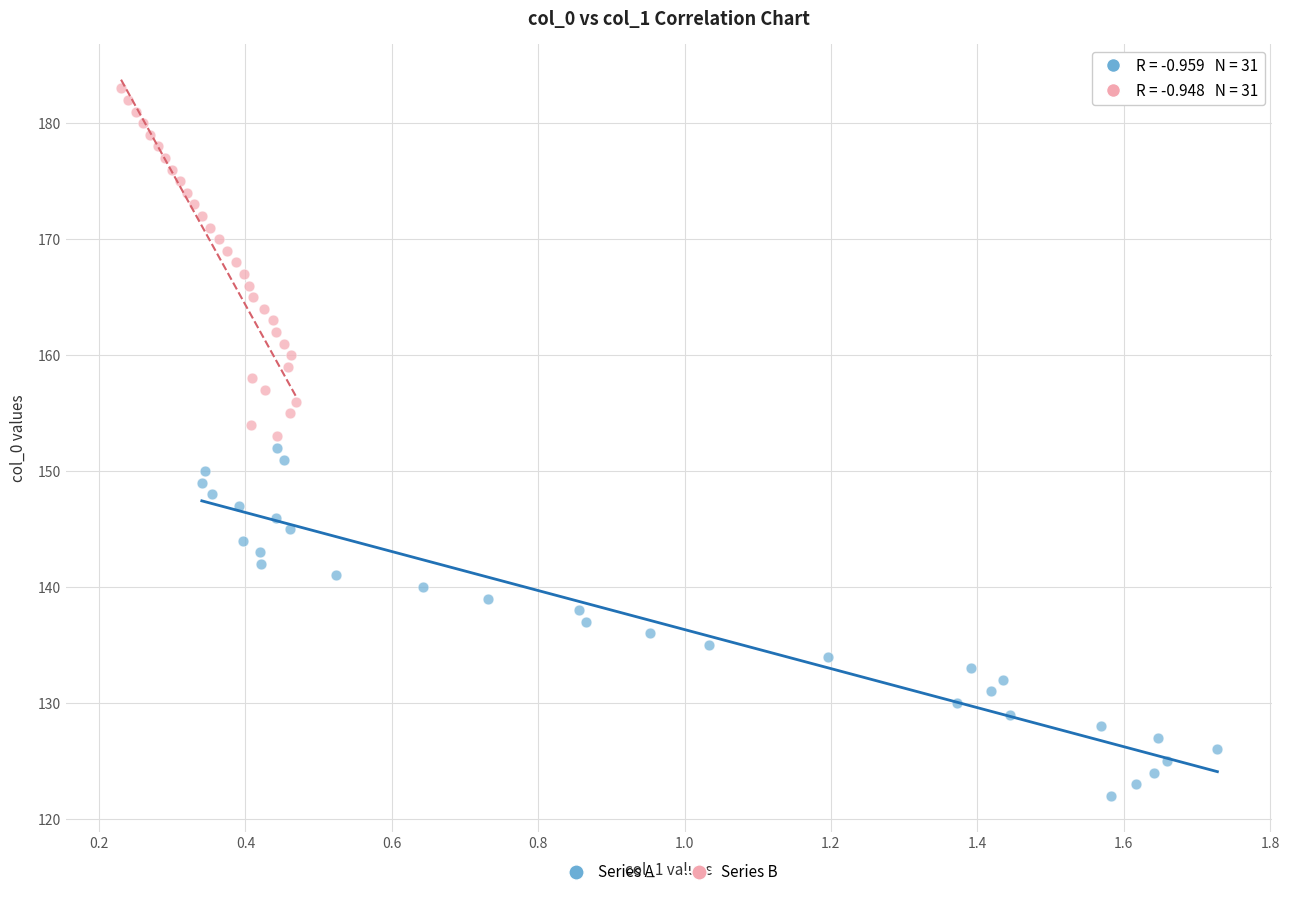

Which series contains the highest Y value?

Series B